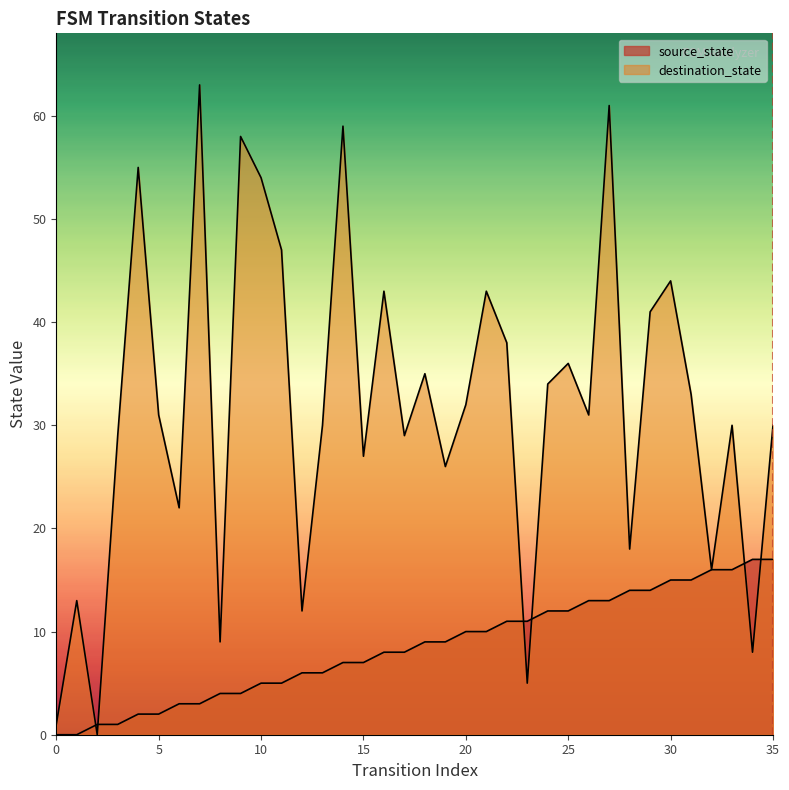

Which series has the largest total across all categories?

destination_state